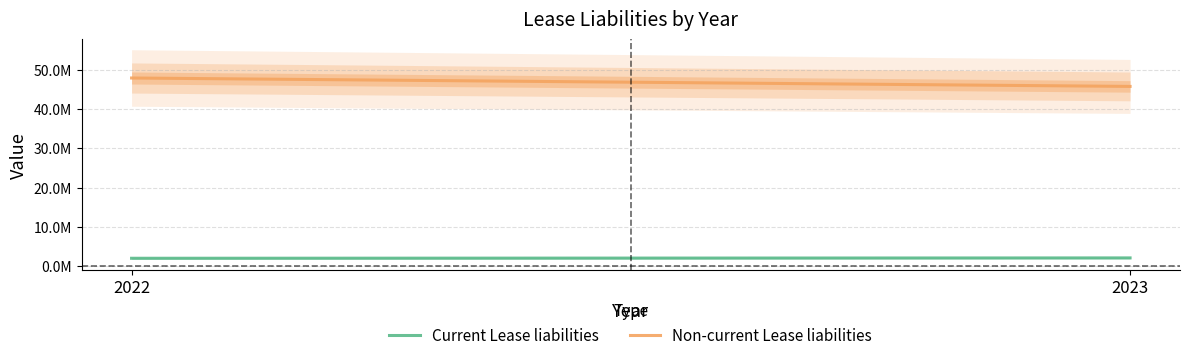

What is the value of the Current Lease liabilities point at the 2nd from the left?

2139810